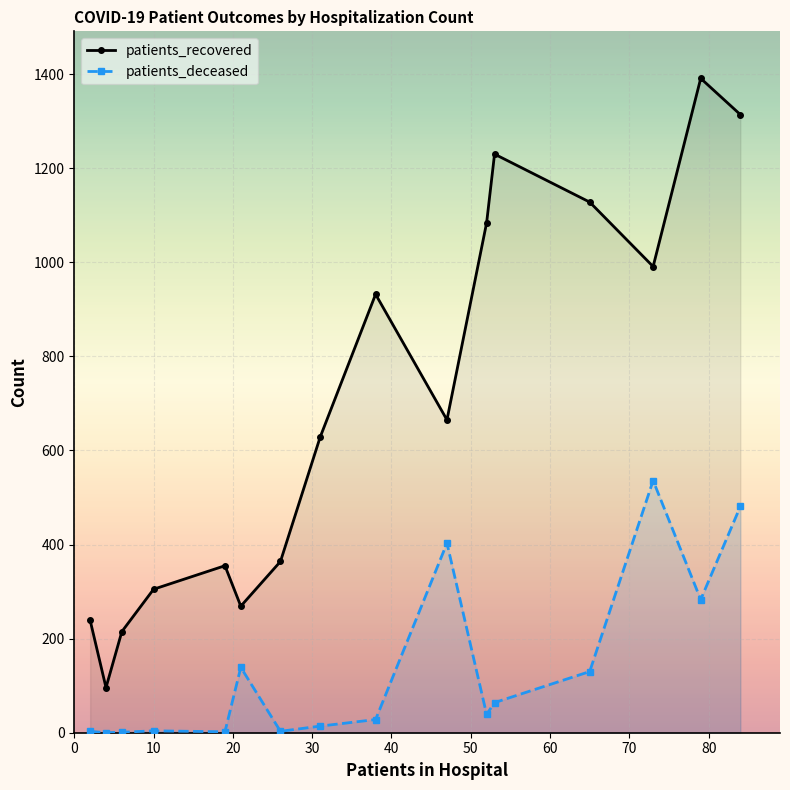

What is the maximum value shown in the chart?

1391